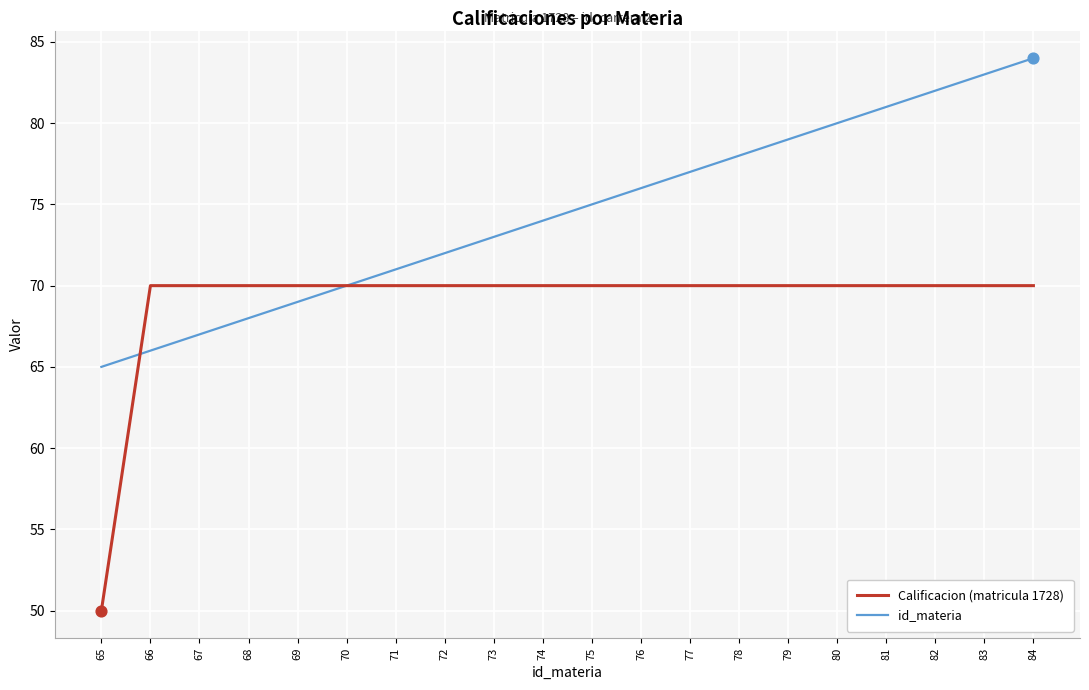

Is the value of id_materia at 72 greater than the value of Calificacion (matricula 1728) at 78?

Yes